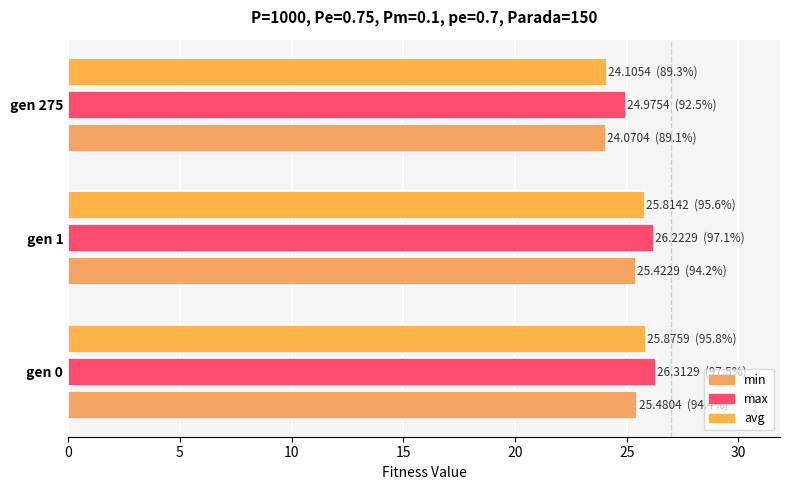

How many values in the avg series exceed 25?

2